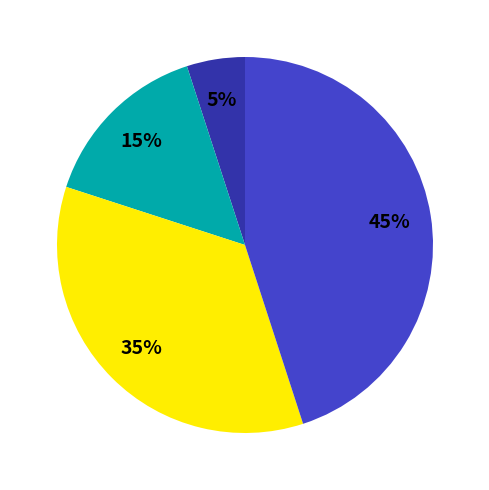

Is there any slice that represents more than half of the pie?

No